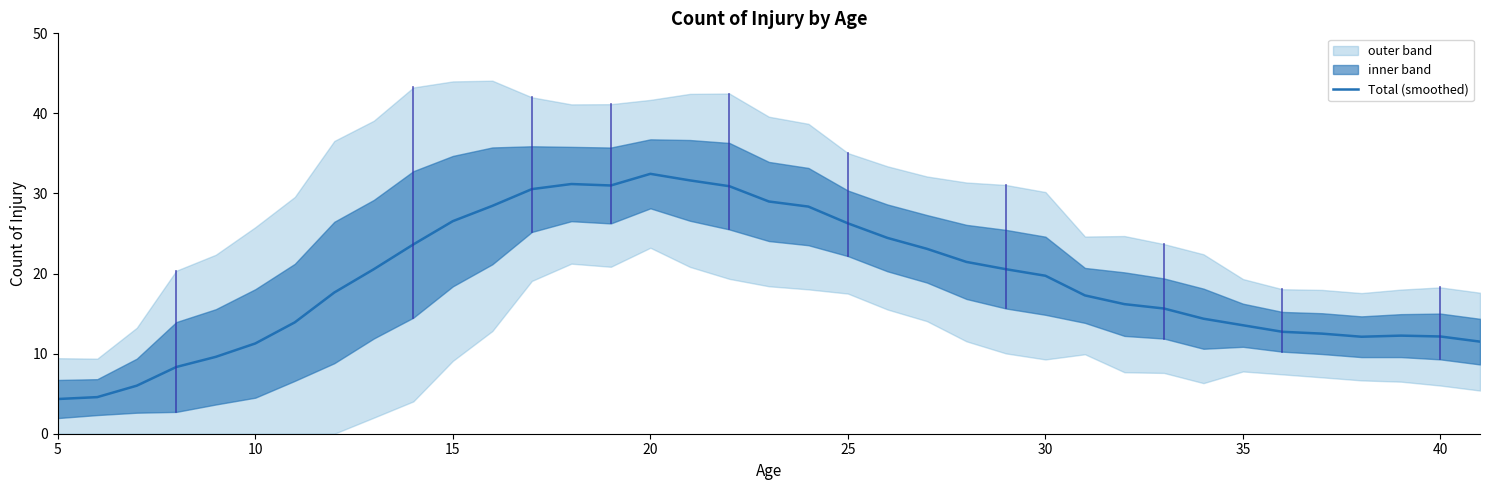

What is the maximum value for Total (smoothed)?

32.5